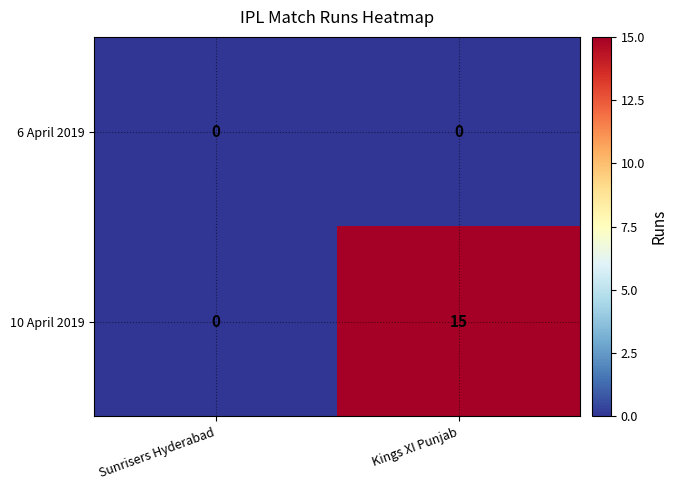

Where is 10 April 2019 nearest to the value 7?

Sunrisers Hyderabad